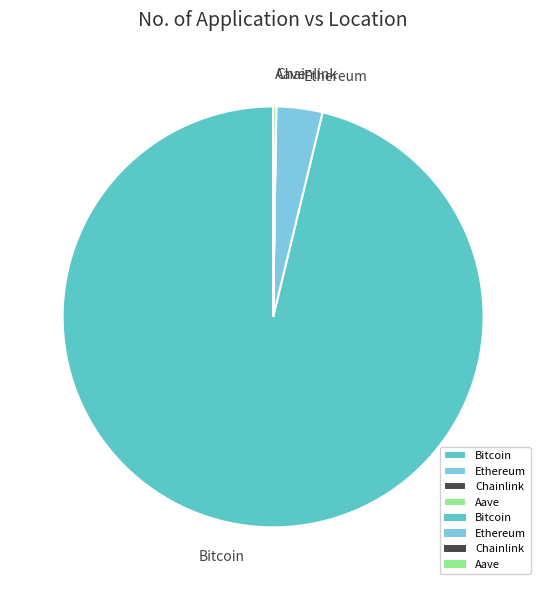

True or false: Ethereum accounts for 4% of the total.

True